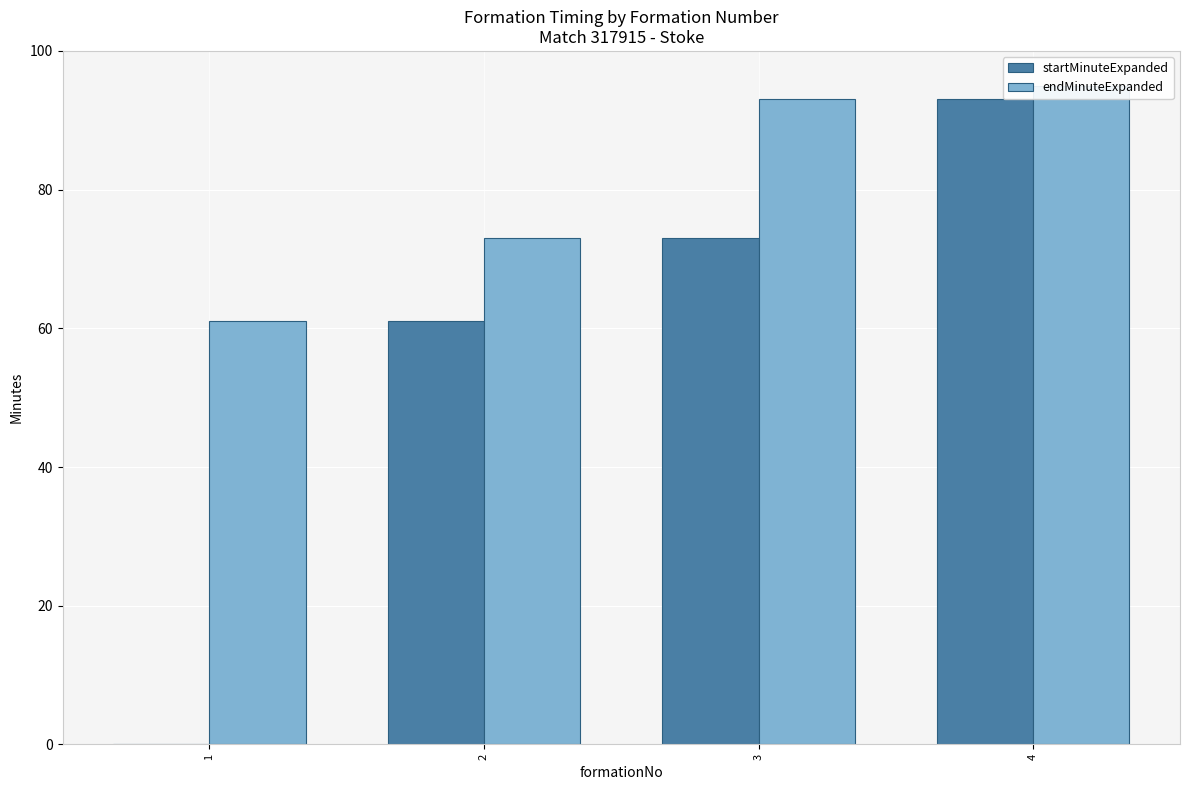

Where does the startMinuteExpanded series first go above 73?

4